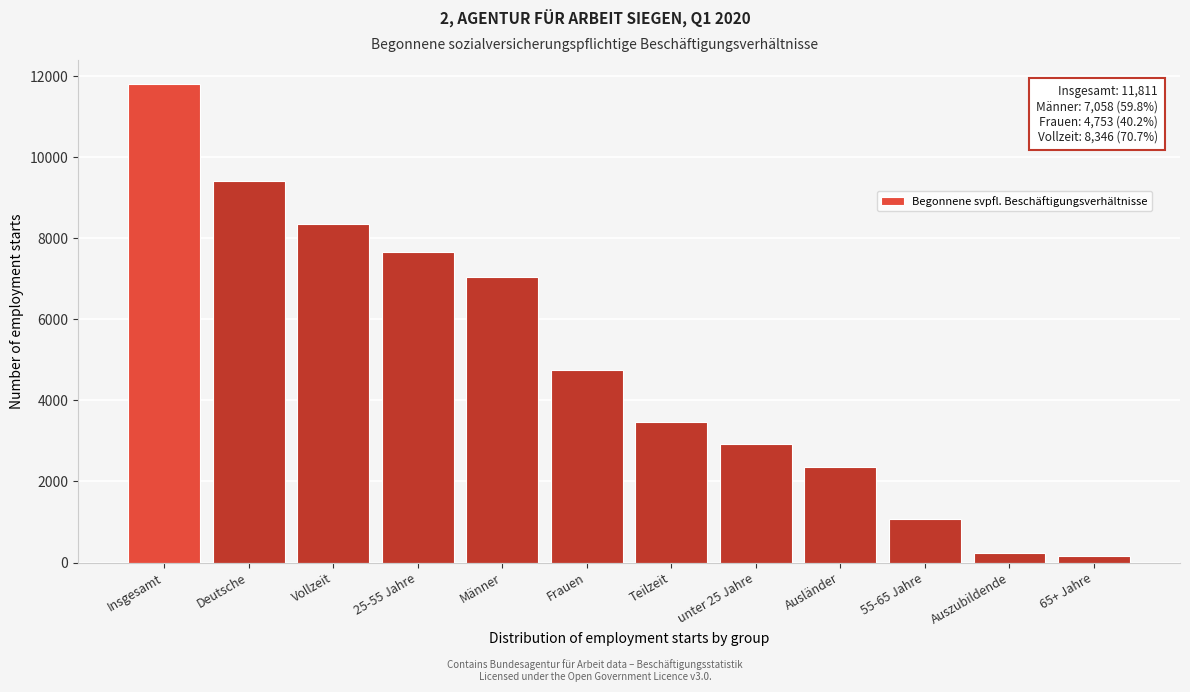

Reading left to right, transcribe all the data shown in this chart.

11811	9425	8346	7659	7058	4753	3465	2919	2368	1077	235	156